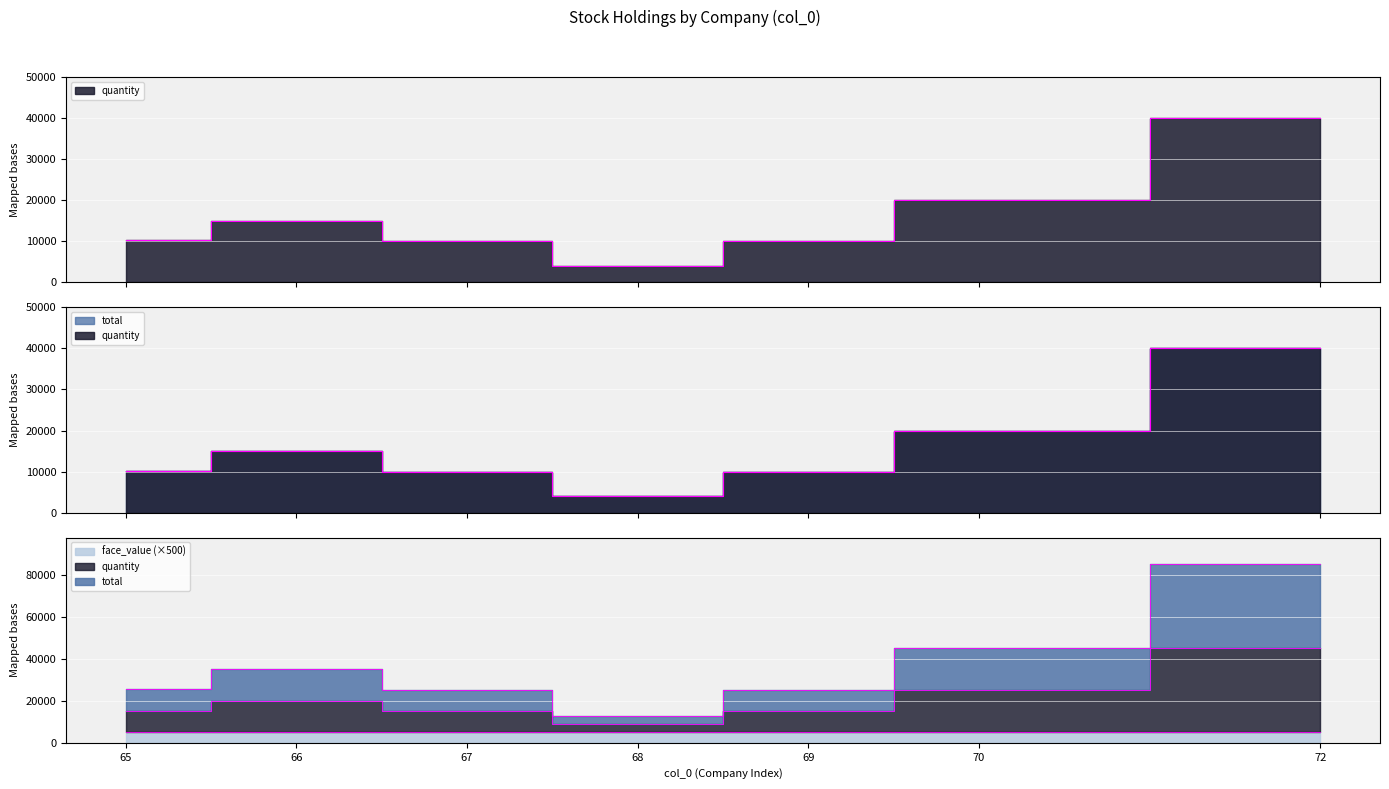

Which category has the highest value across all series?

72